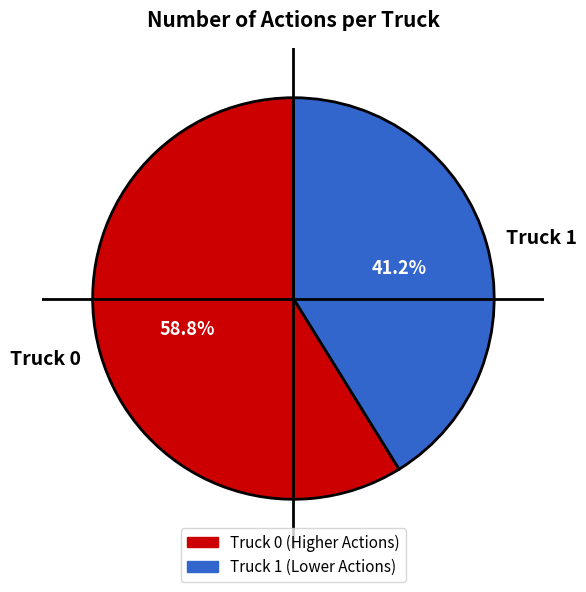

Between Truck 1 and Truck 0, which is larger?

Truck 0